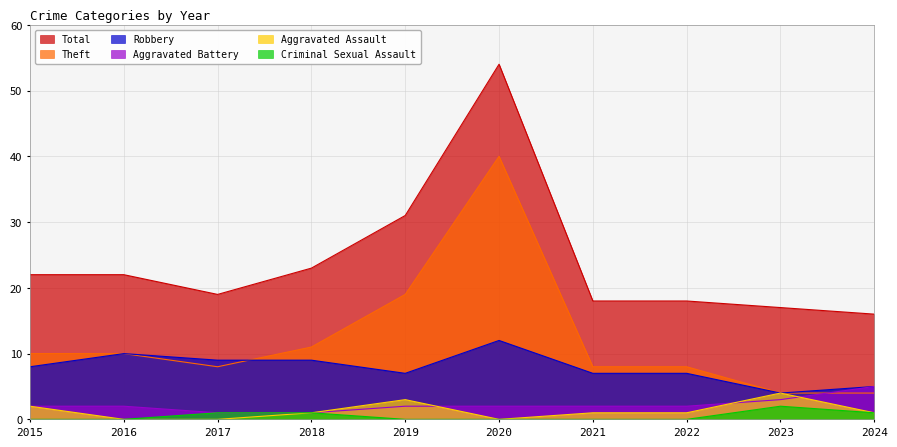

In Total, how many points are lower than both neighbors (excluding endpoints)?

1